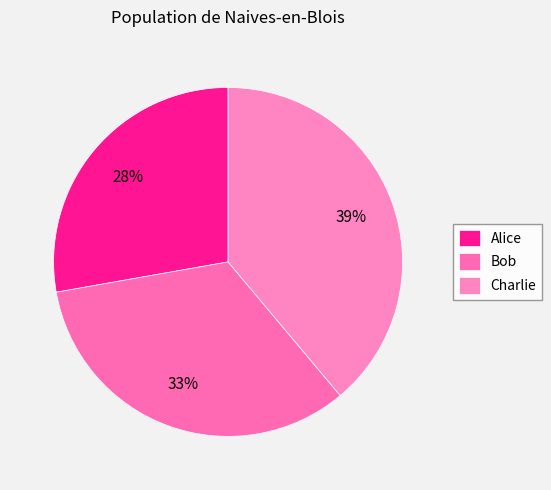

Is the sum of Alice and Charlie greater than half?

Yes